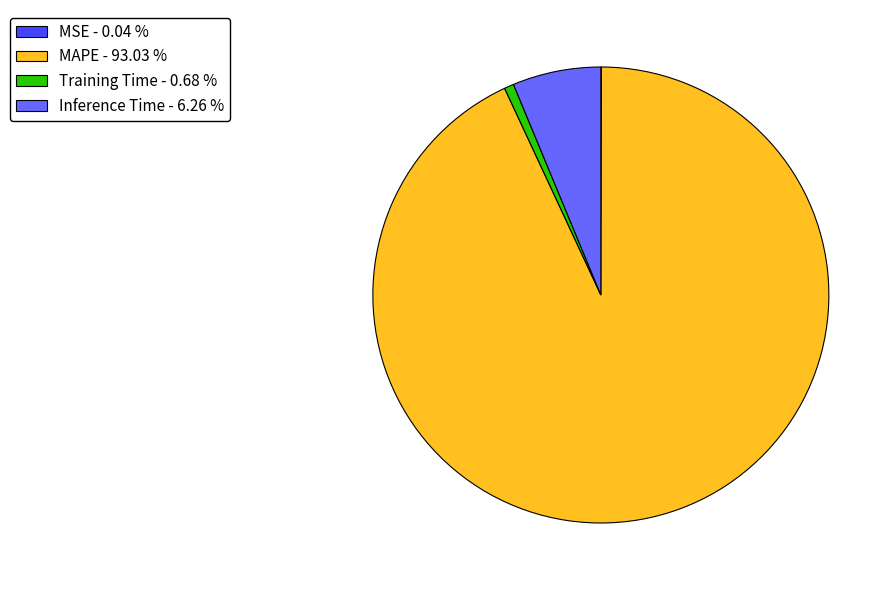

Is the sum of Inference Time - 6.26 % and MAPE - 93.03 % greater than half?

Yes